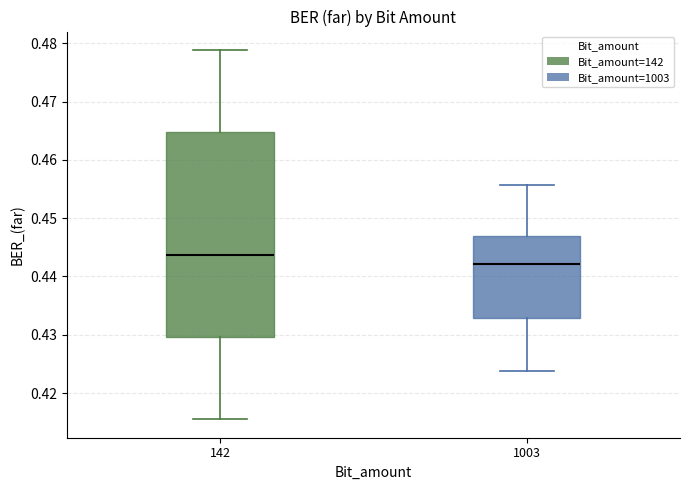

Comparing the boxes themselves (not the whiskers), which one is the tallest?

142